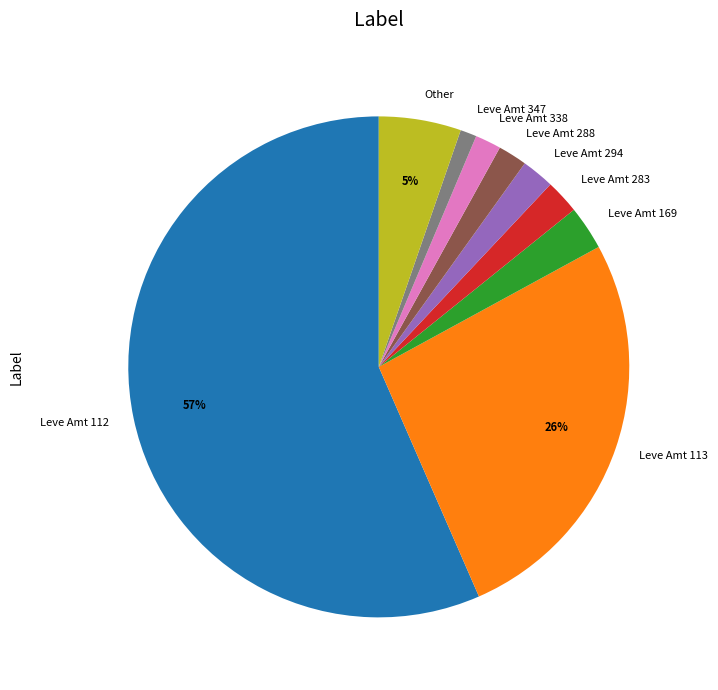

Do Leve Amt 288 and Leve Amt 294 together represent more than half of the pie?

No